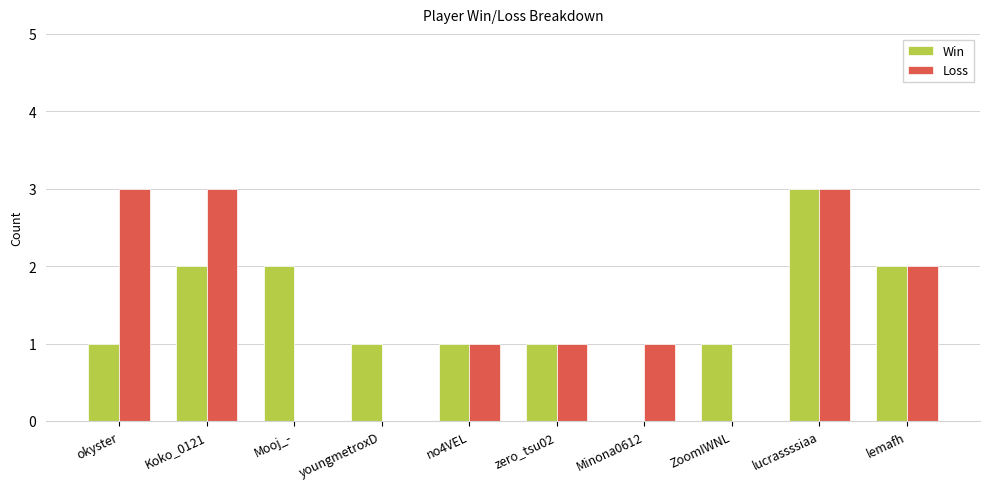

The Loss series shows 0 at Mooj_-. True or false?

True